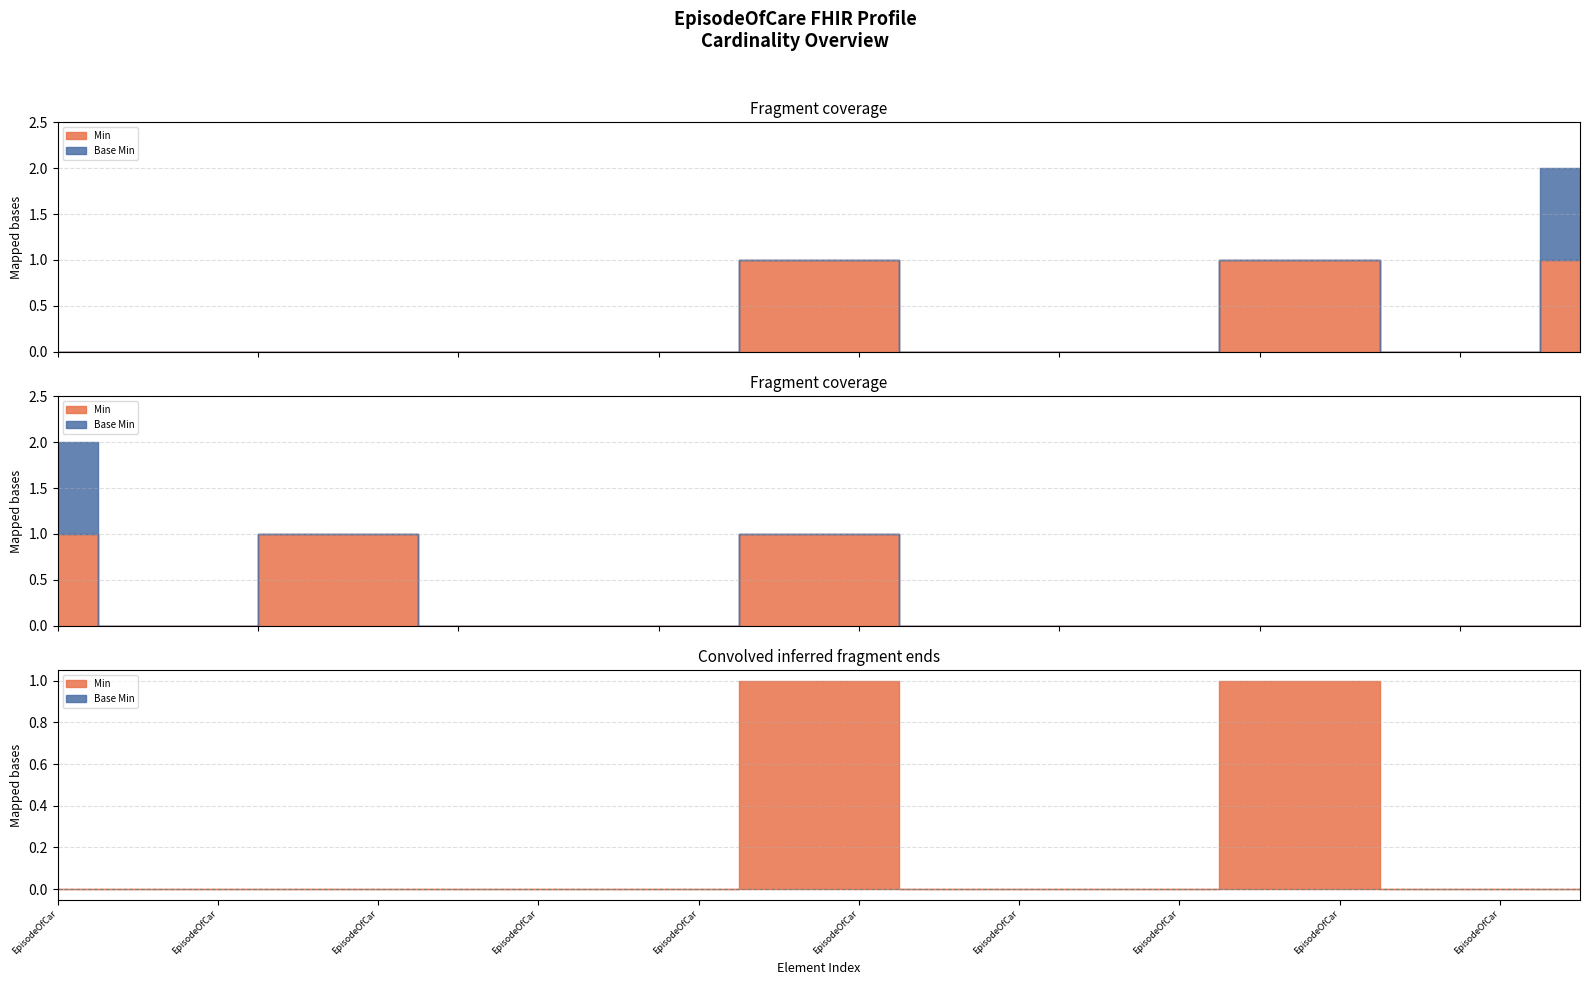

Rank the series by their average value, from highest to lowest.

Min, Base Min